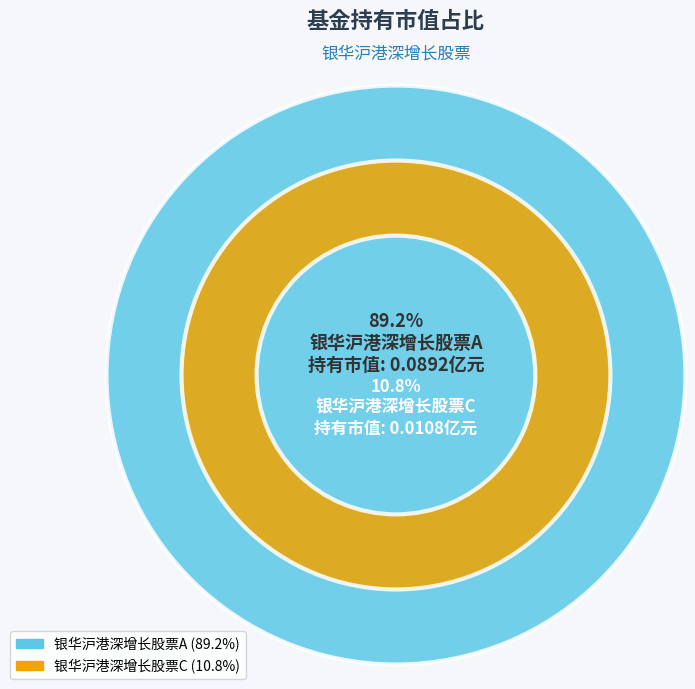

The 银华沪港深增长股票C slice represents 1% of the pie. True or false?

False